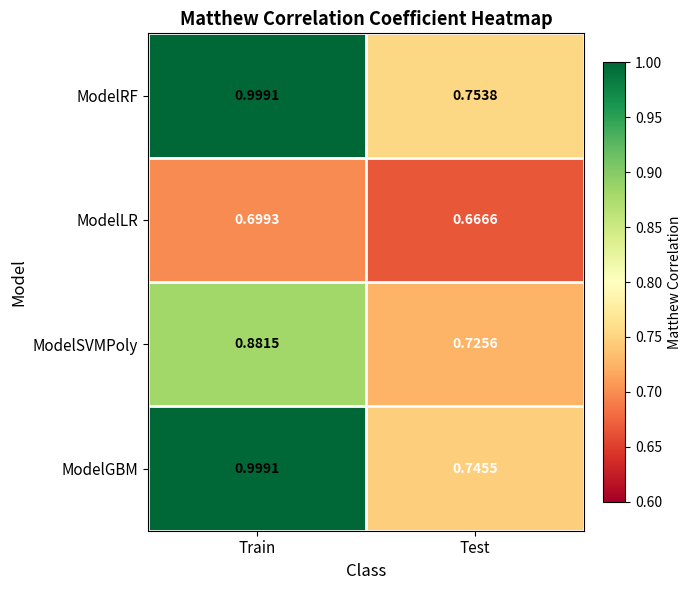

Which series has the widest spread of values?

ModelGBM